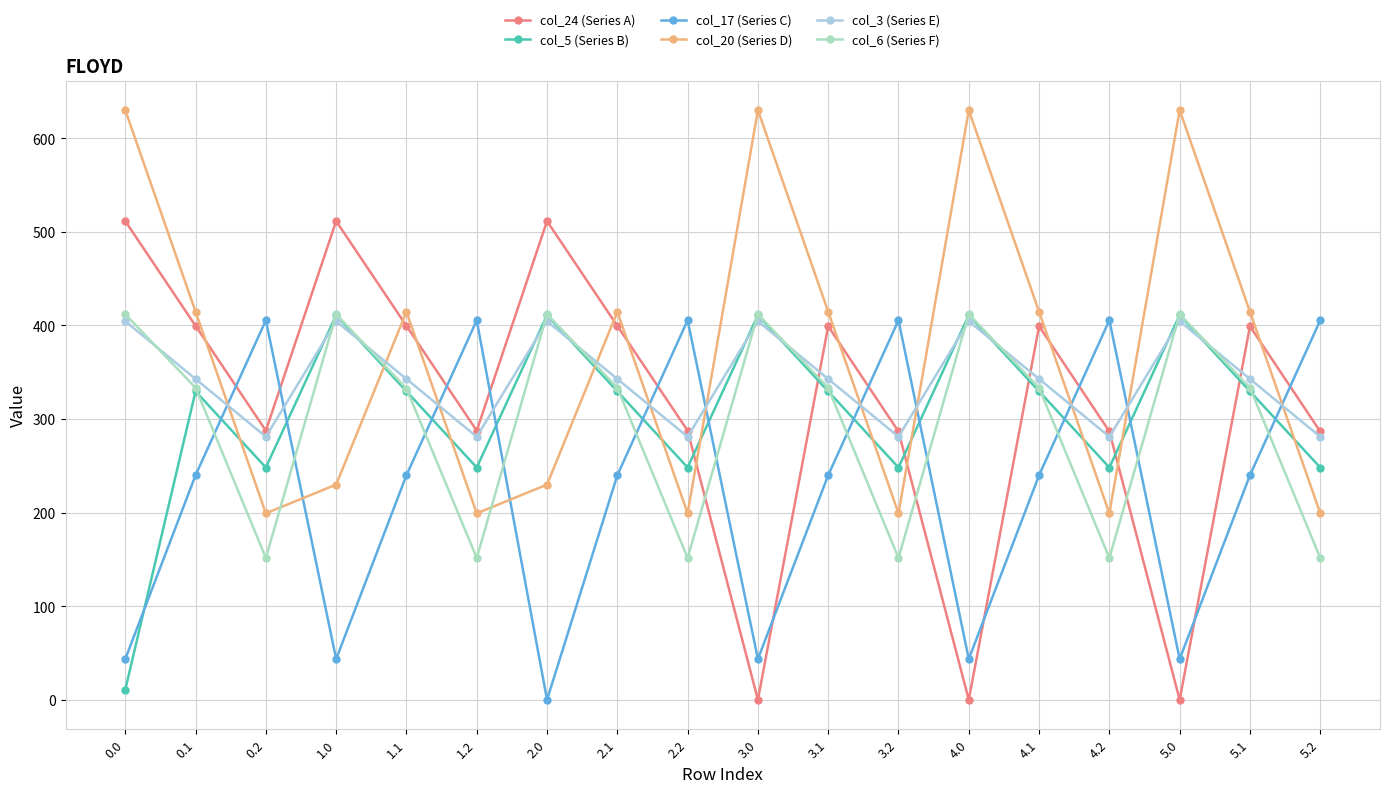

In col_3 (Series E), how many points are higher than both neighbors (excluding endpoints)?

5